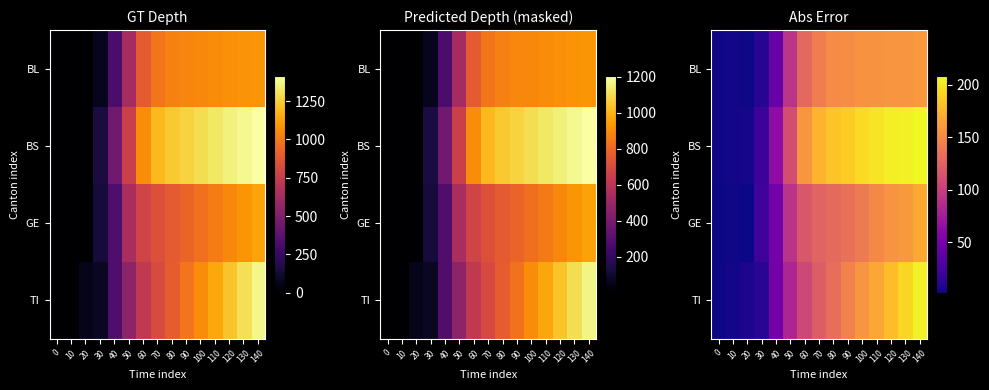

How many values in the row_0 series are below 142?

7